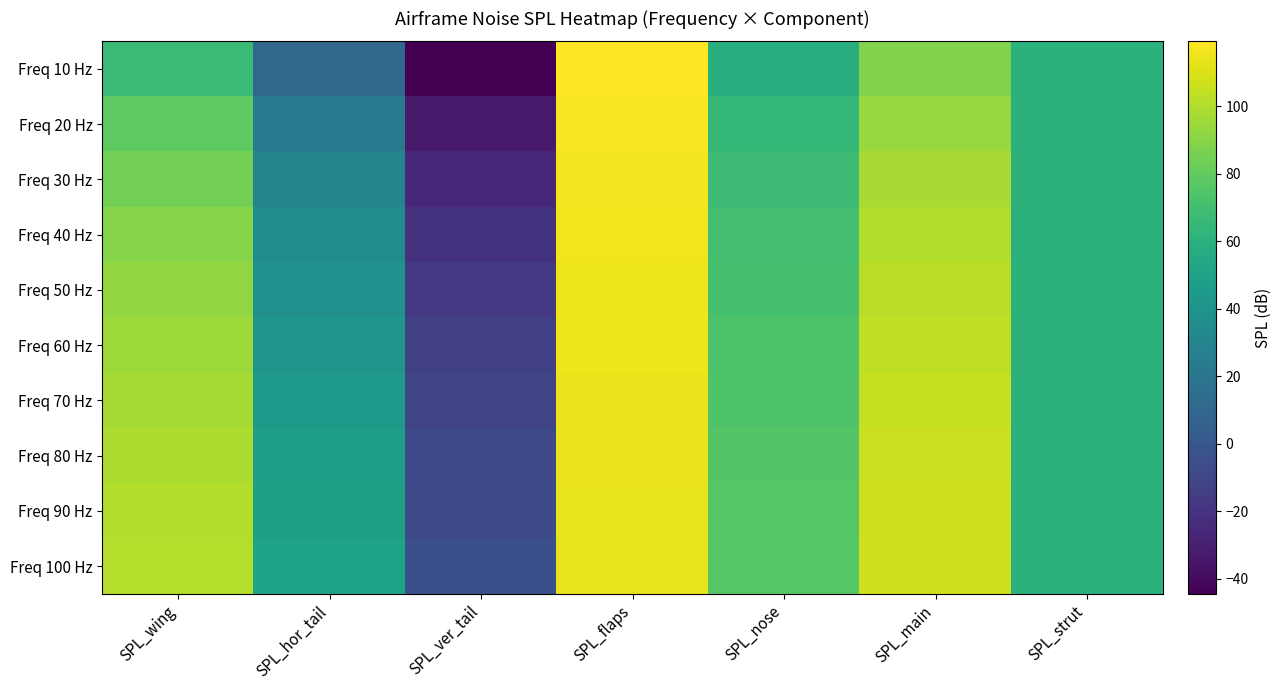

How many categories are shown in the chart?

7